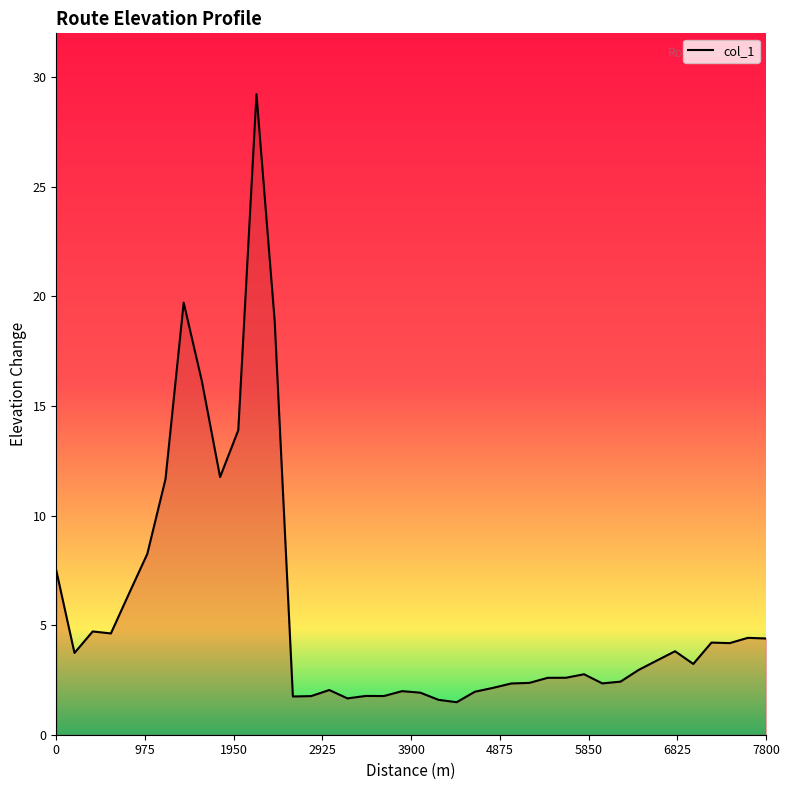

What is the difference between the maximum and minimum values?

27.7